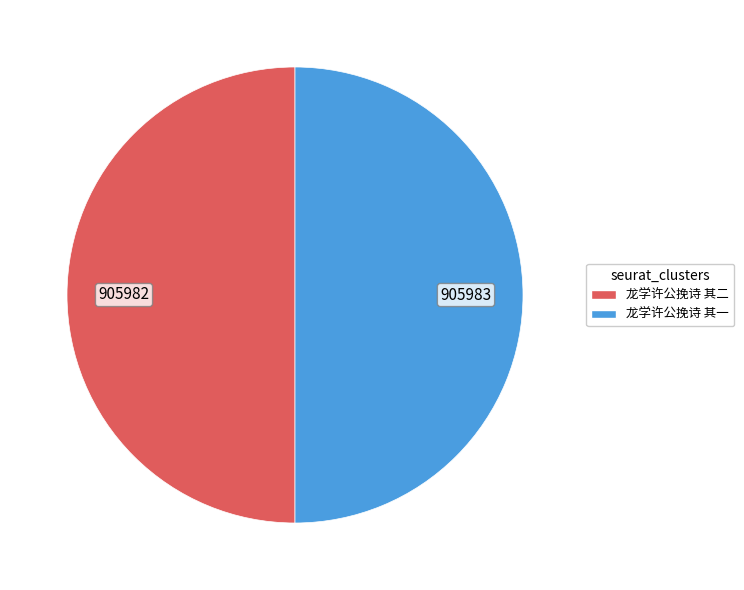

What is the ratio of the value at 龙学许公挽诗 其一 to the value at 龙学许公挽诗 其二?

1.0